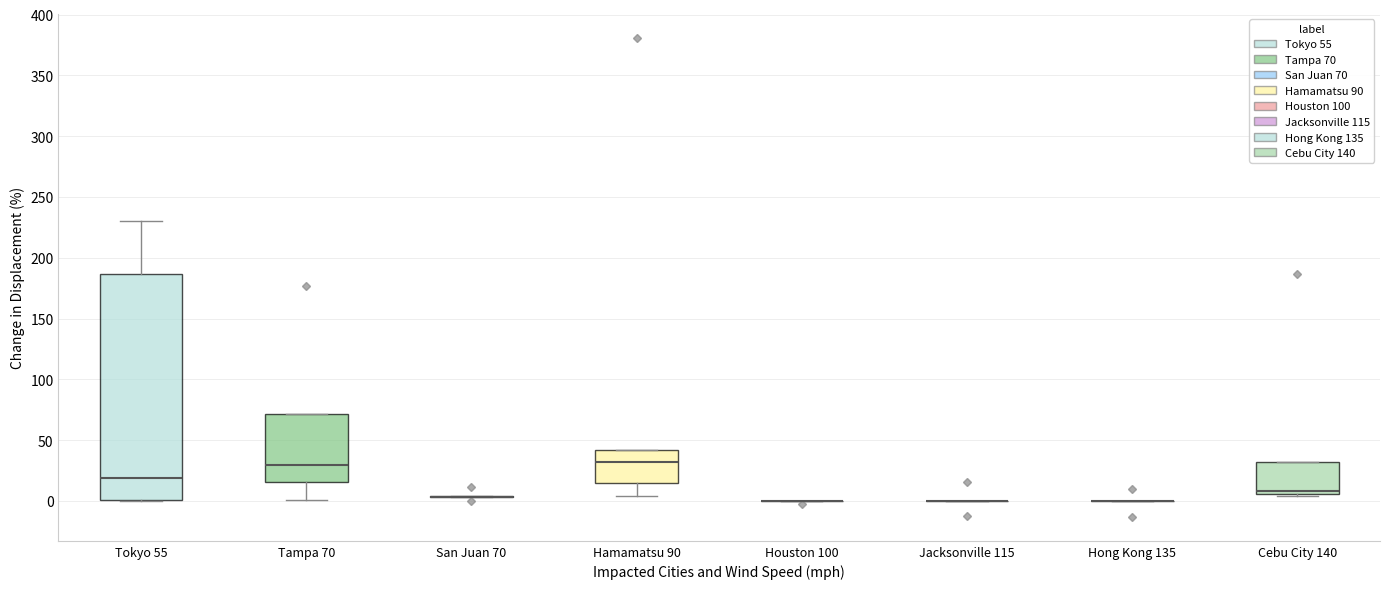

Reading left to right, read every box against the y-axis: the position of its median line, the range the box covers, and the ends of its whiskers. The values are not printed on the chart, so give them approximately, as read against the axis.

Tokyo 55: median 20, box 0 to 185, whiskers 0 to 230
Tampa 70: median 30, box 15 to 70, whiskers 0 to 70
San Juan 70: box collapsed to a line at 5, whiskers 5 to 5
Hamamatsu 90: median 30, box 15 to 40, whiskers 5 to 40
Houston 100: box collapsed to a line at 0, whiskers 0 to 0
Jacksonville 115: box collapsed to a line at 0, whiskers 0 to 0
Hong Kong 135: box collapsed to a line at 0, whiskers 0 to 0
Cebu City 140: median 10, box 5 to 30, whiskers 5 (just below the box's lower edge) to 30